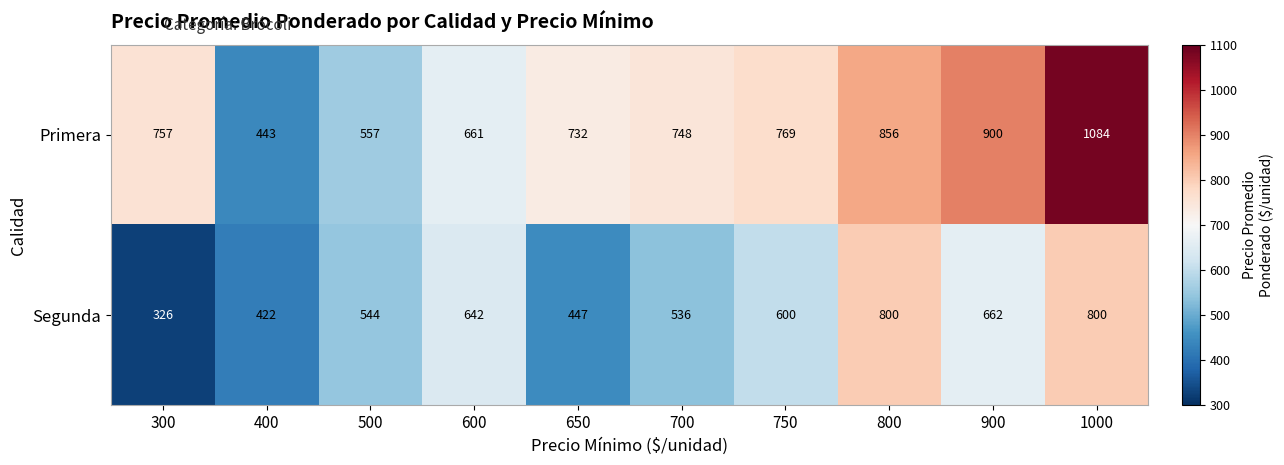

Reading left to right, list all the values displayed in this chart.

Primera: 757	443	557	661	732	748	769	856	900	1084
Segunda: 326	422	544	642	447	536	600	800	662	800